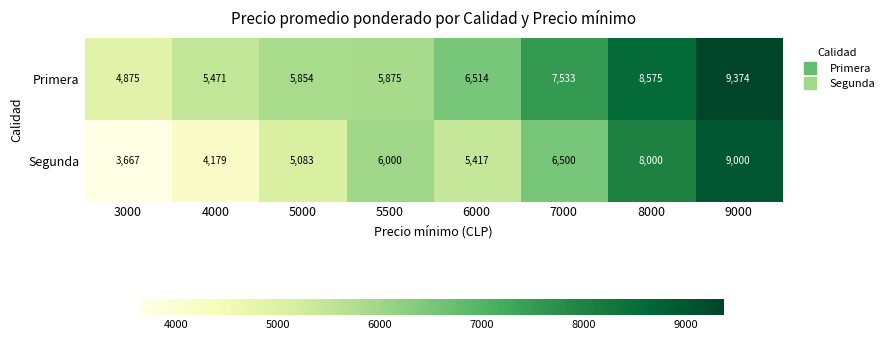

What is the spread (max minus min) of values at 9000?

374